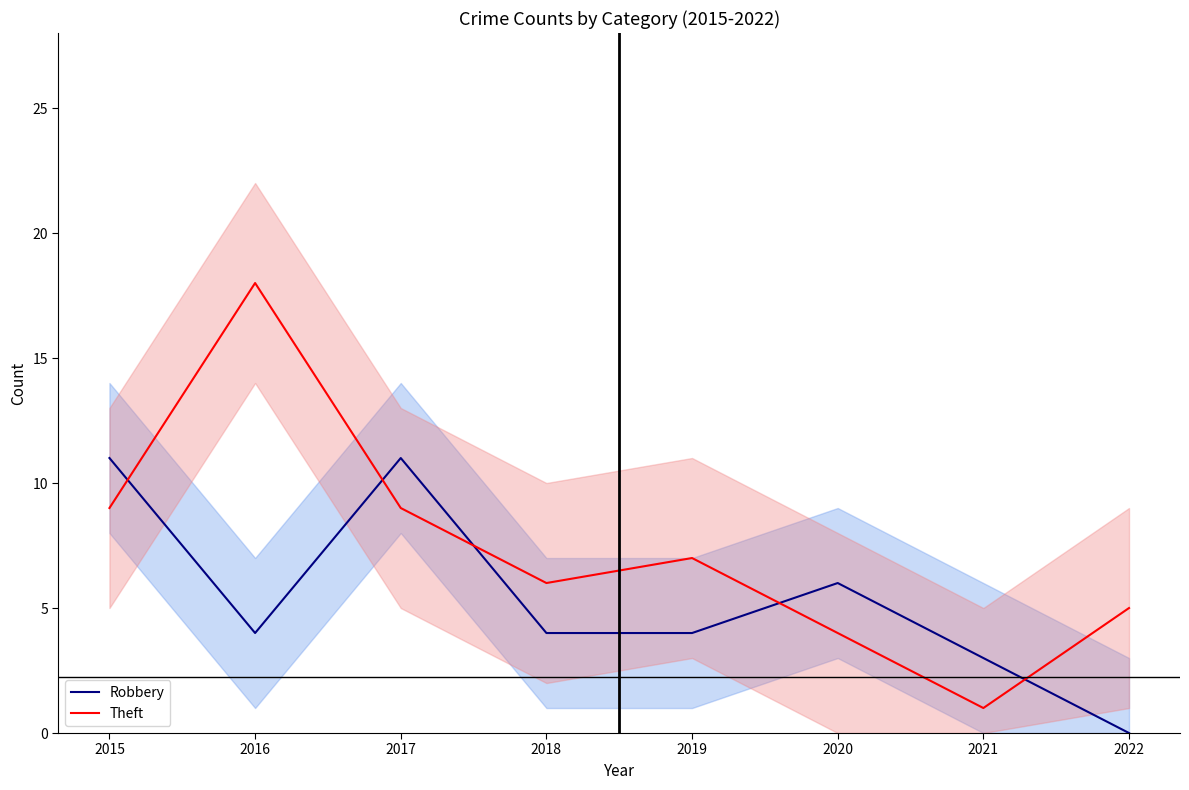

At which category is the sum across all series the highest?

2016